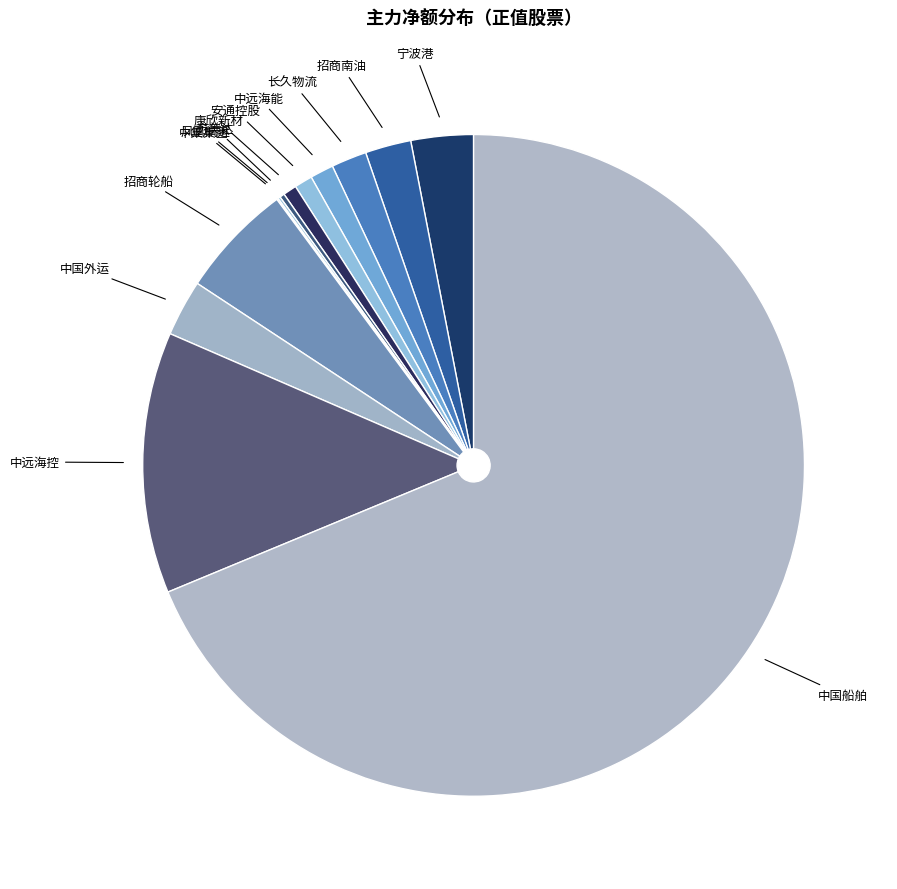

Which category has the biggest portion of the pie?

中国船舶